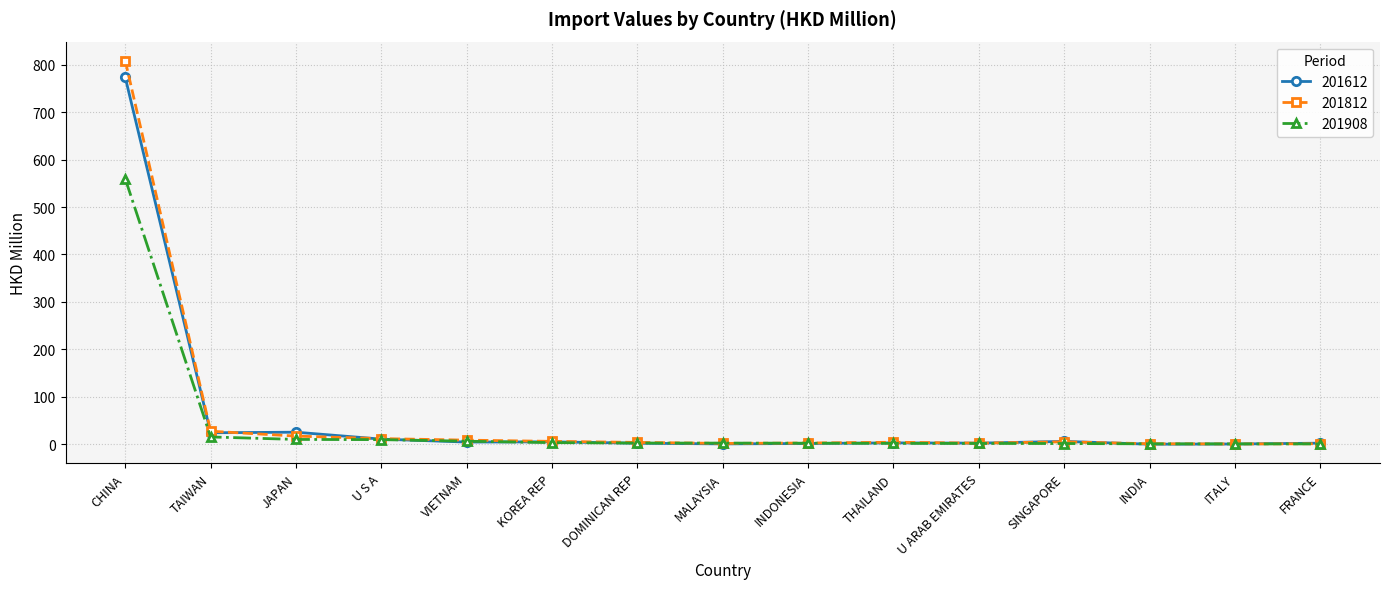

True or false: 201812 has more than 1 points higher than both neighbors.

True